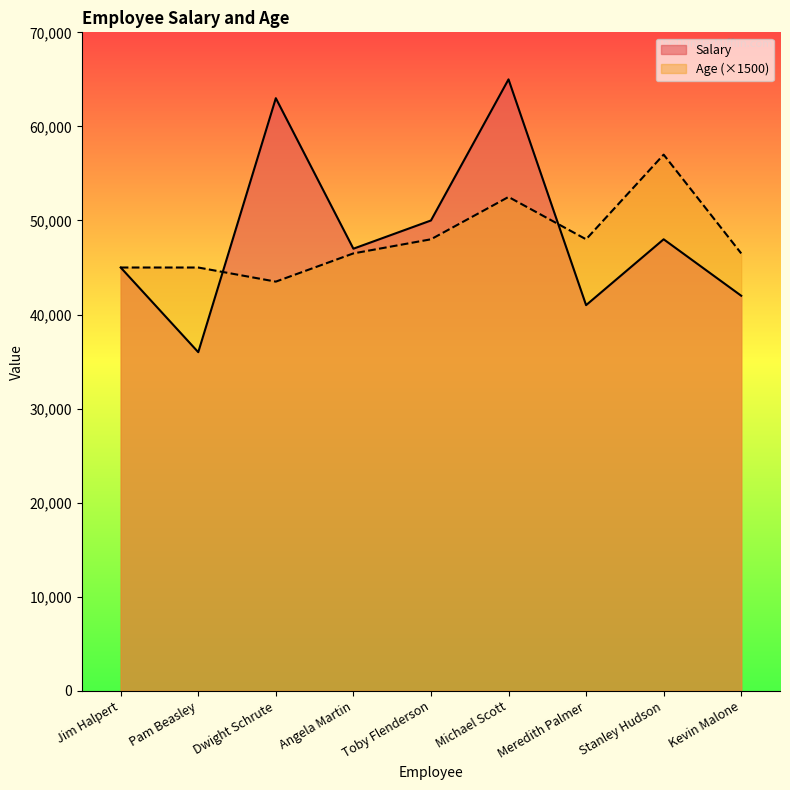

The value of Salary at Stanley Hudson is 12611. True or false?

False